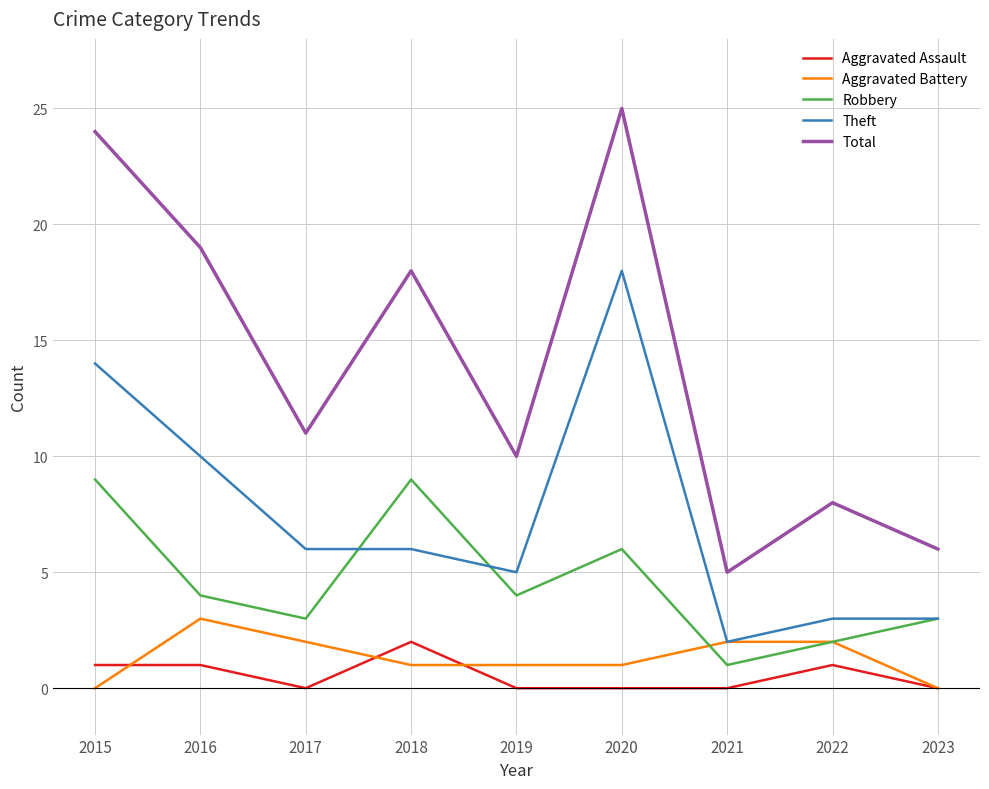

At which category is the sum across all series the highest?

2020